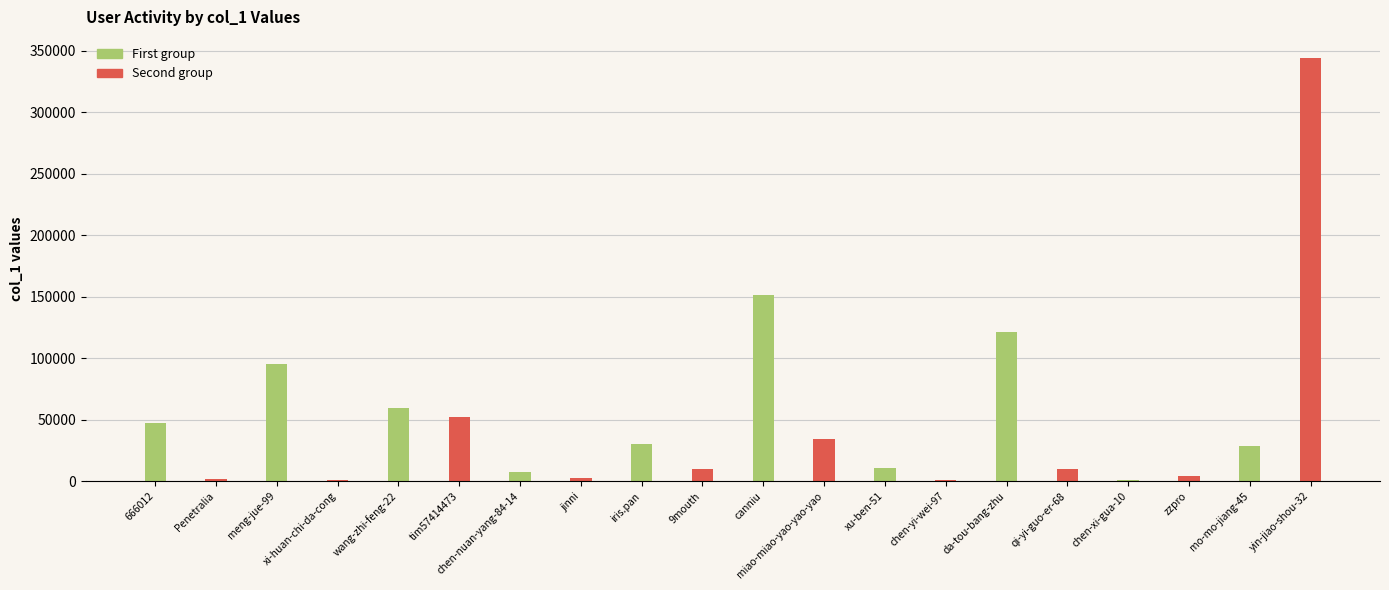

What is the maximum value shown in the chart?

343964